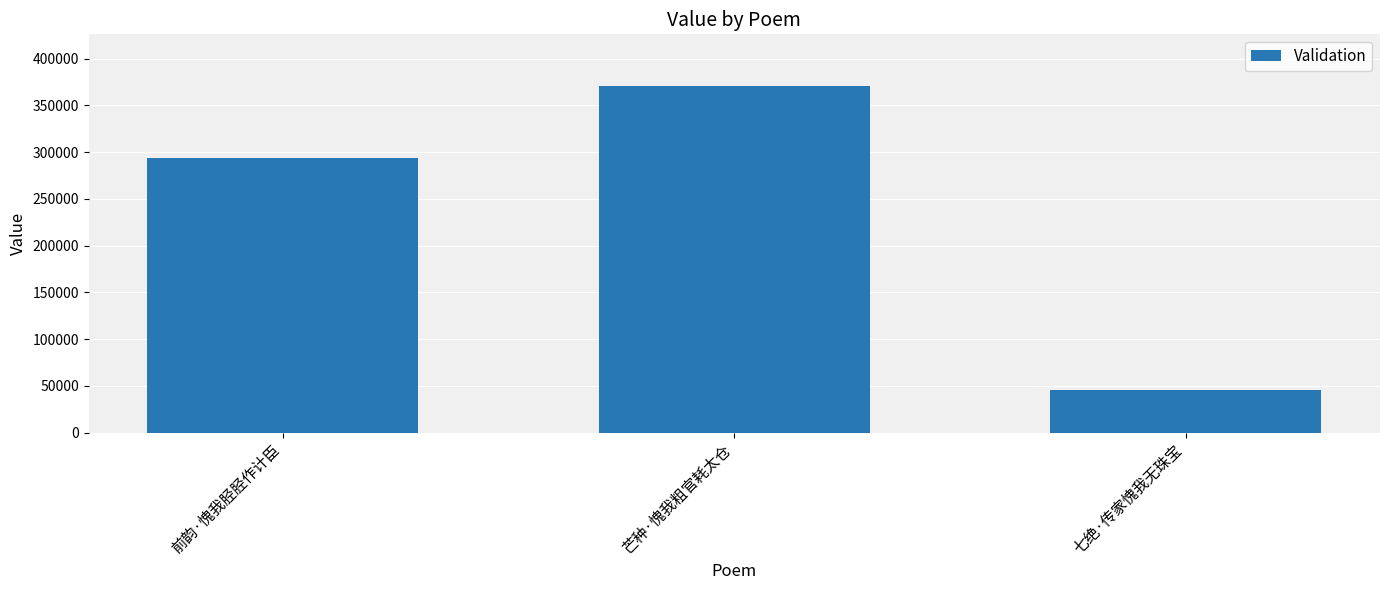

Reading left to right, list all the values displayed in this chart.

293510	370425	46051